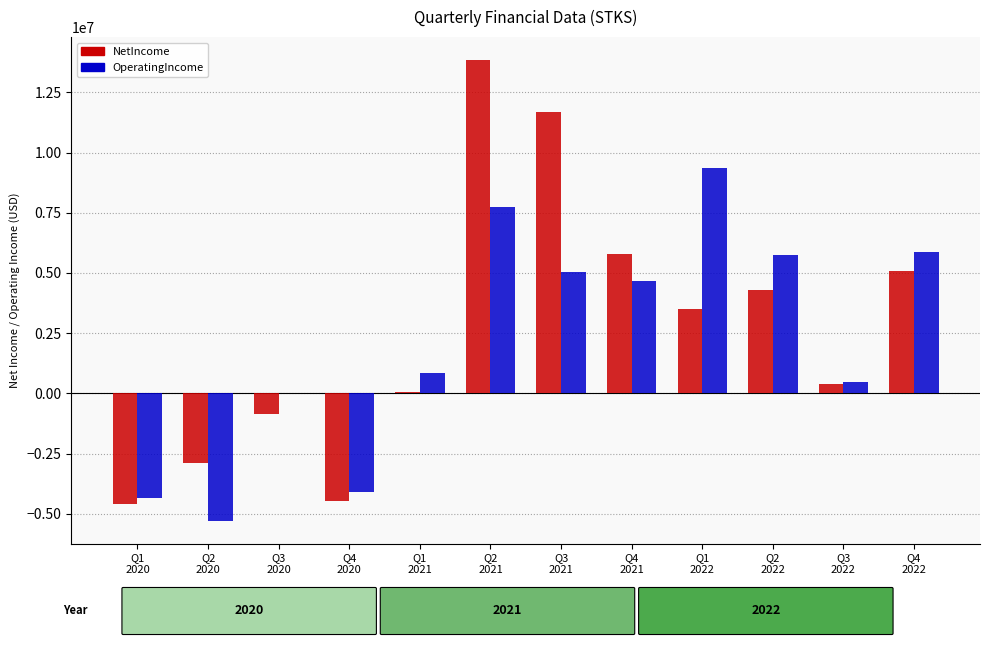

Count the number of data series in this chart.

2